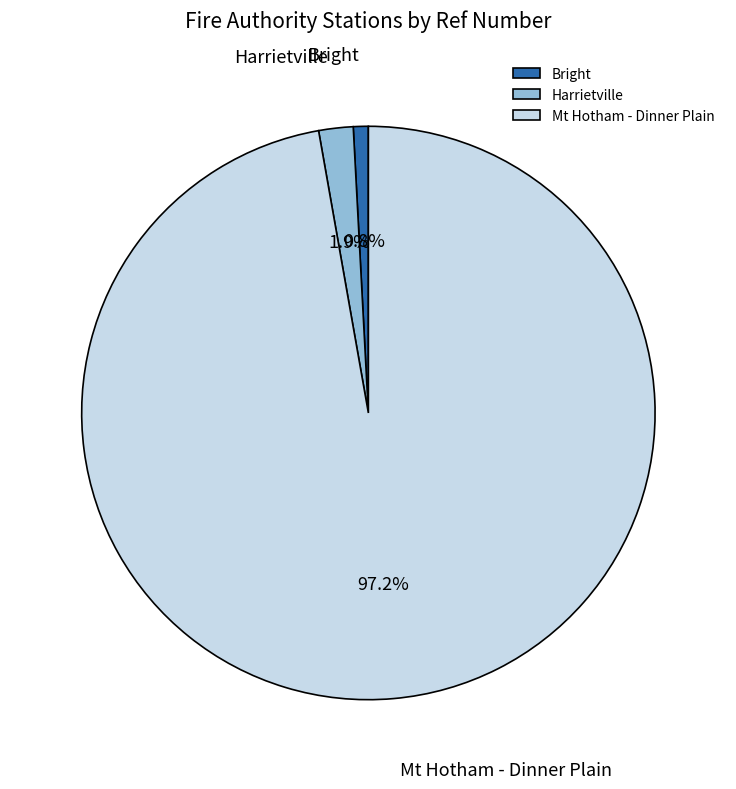

To the nearest percent, what percentage of the pie is Harrietville?

2%